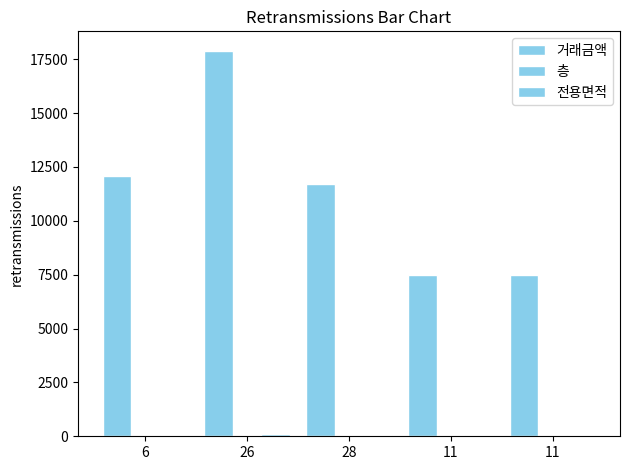

What is the value of the 거래금액 bar at the 2nd from the left?

17900.0